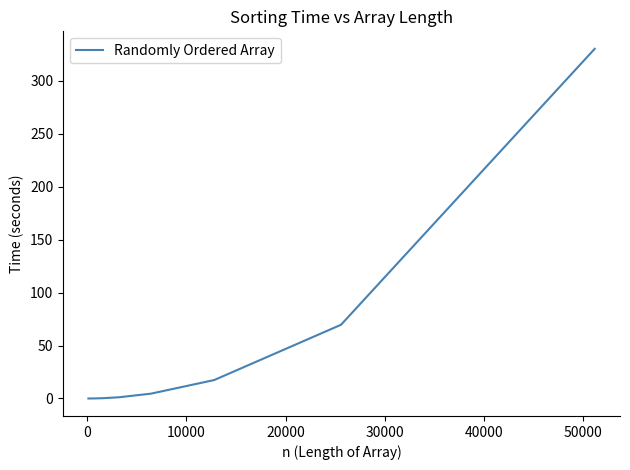

What is the maximum value shown in the chart?

330.4